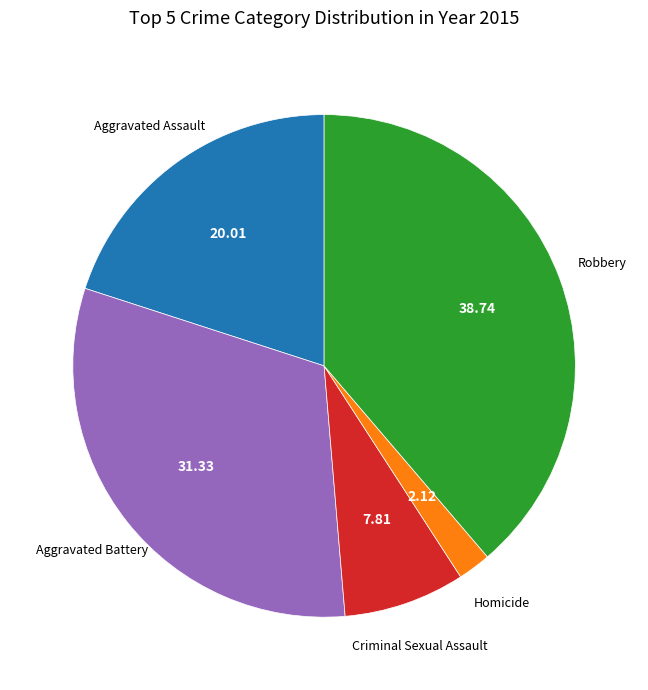

Is there any slice that represents more than half of the pie?

No